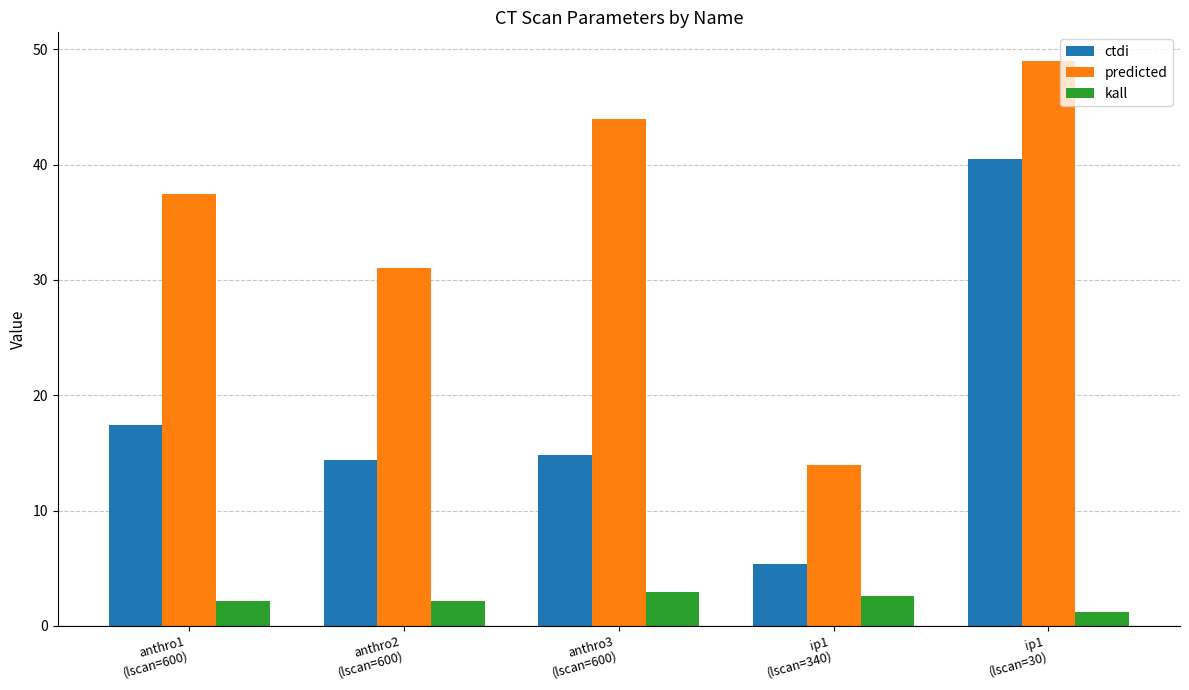

Which series has the largest range (max minus min)?

ctdi